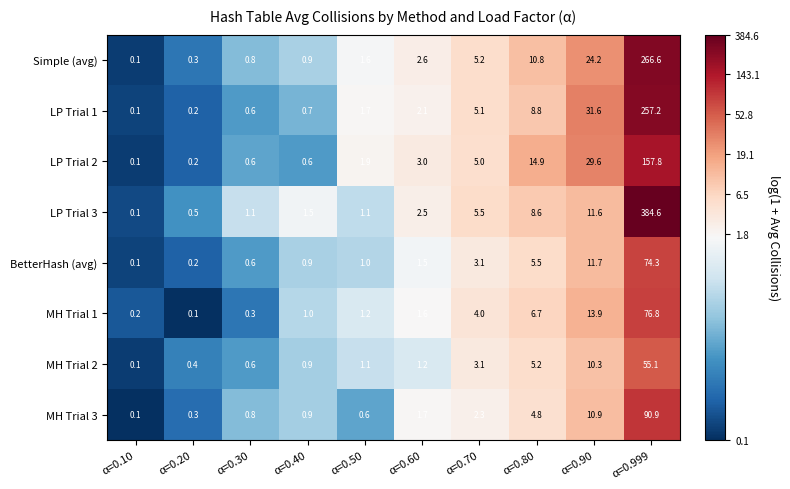

What is the sum of all MH Trial 2 values?

78.0